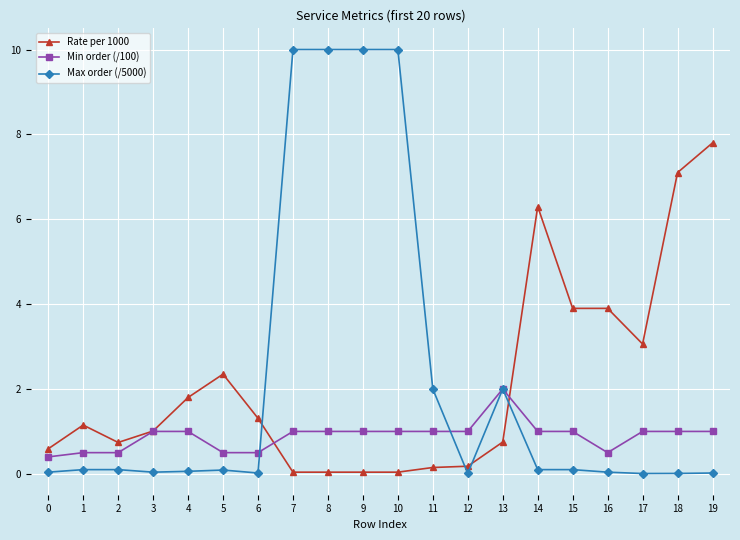

Count the number of categories in the chart.

20